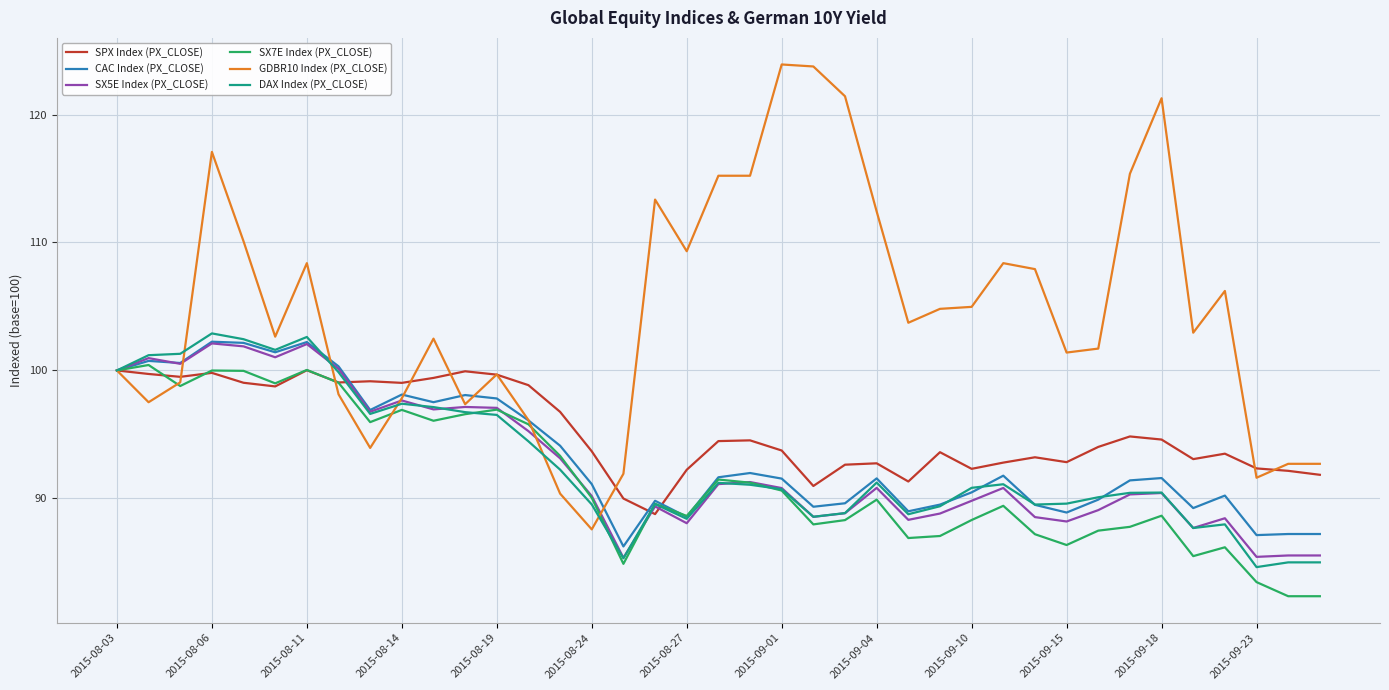

What is the greatest value displayed?

123.9